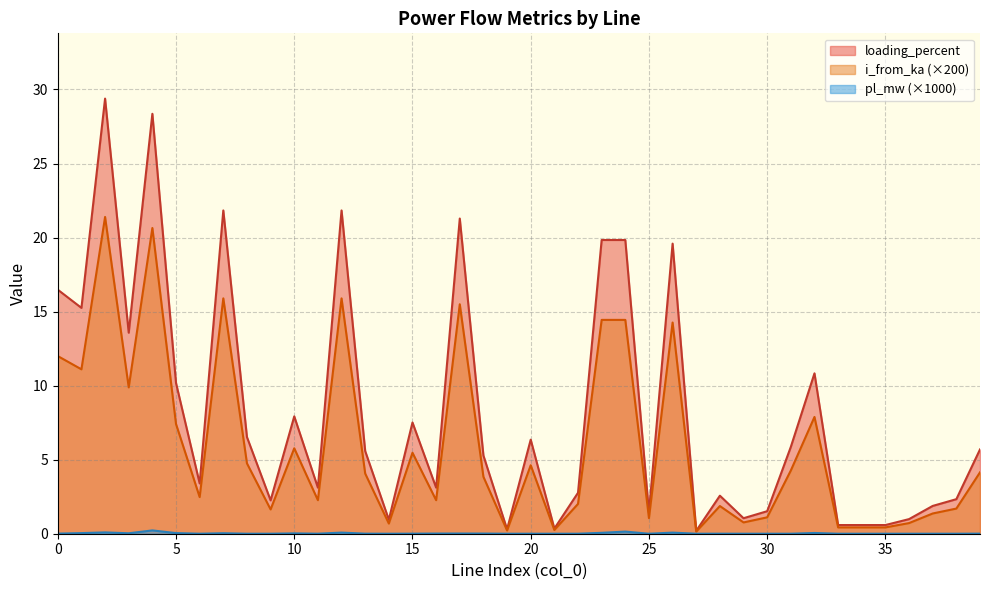

True or false: i_from_ka and loading_percent cross at least once.

False